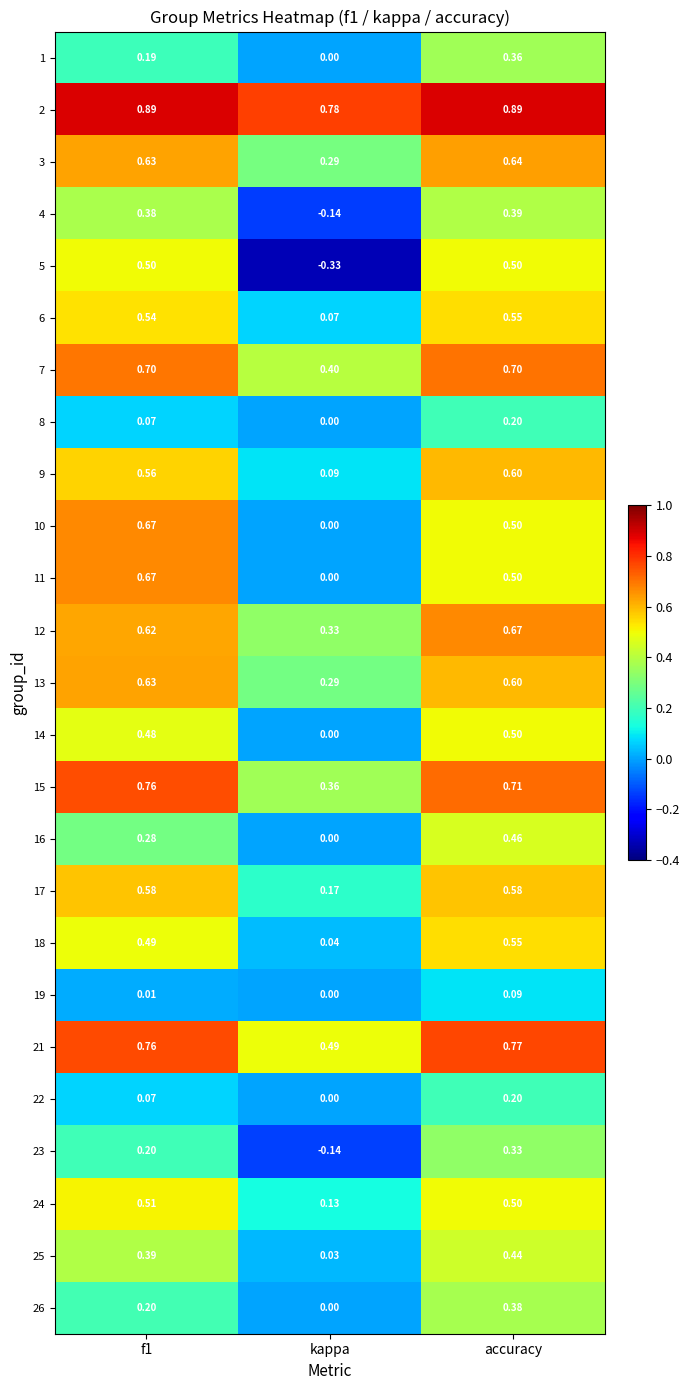

At which label is 6 closest to 0?

kappa